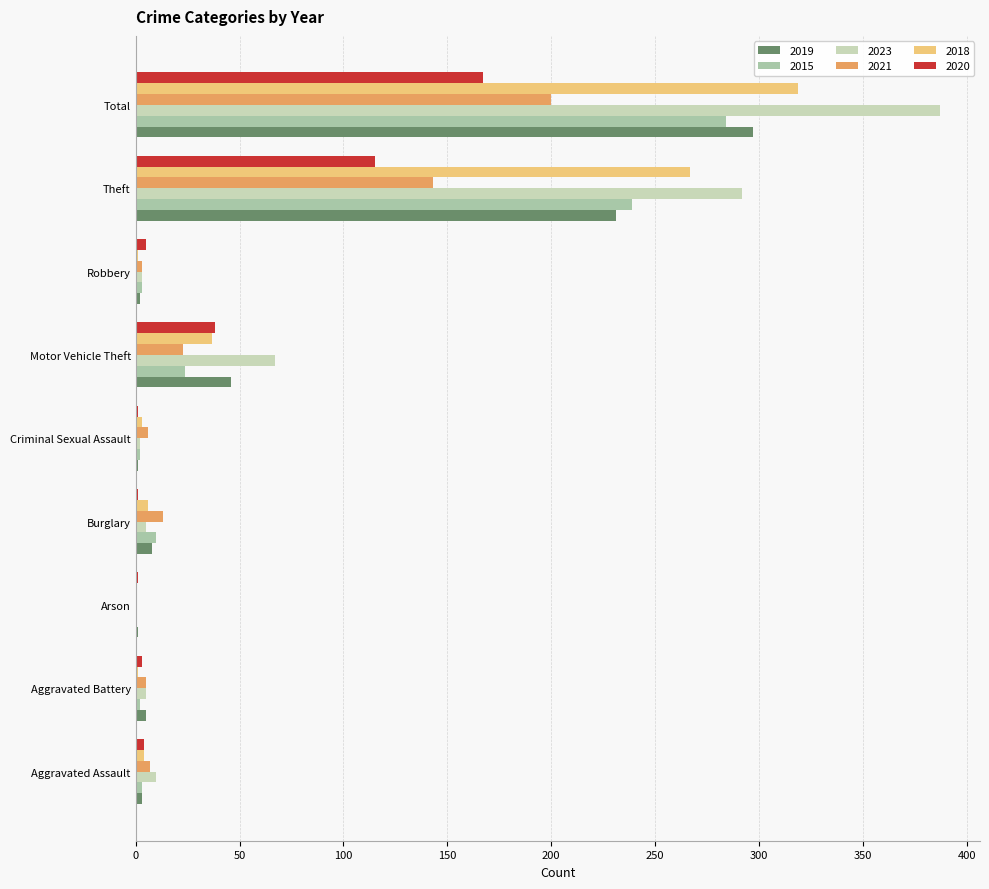

Between Arson and Burglary, which series saw the biggest shift?

2021